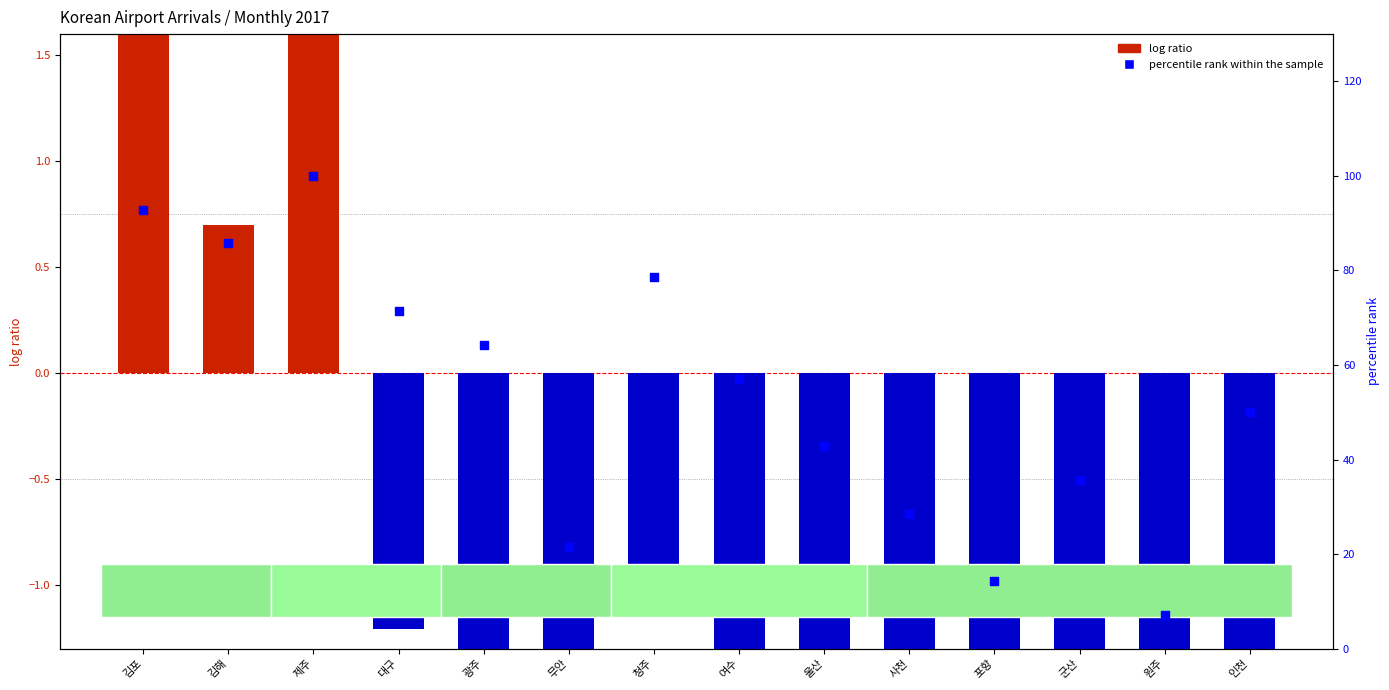

At how many categories does at least one series exceed 27?

11